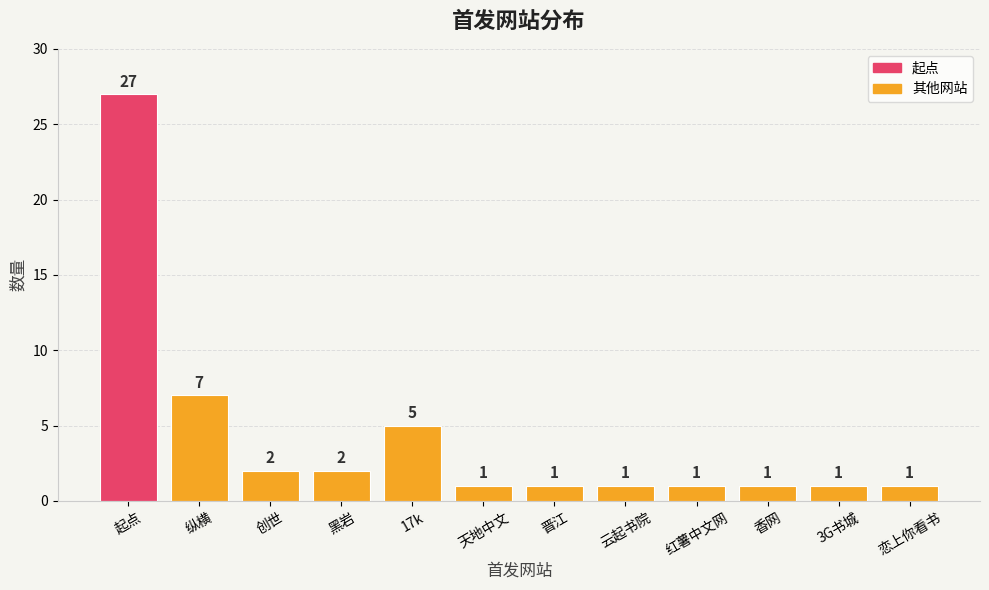

The chart shows a value of 1 at 黑岩. True or false?

False